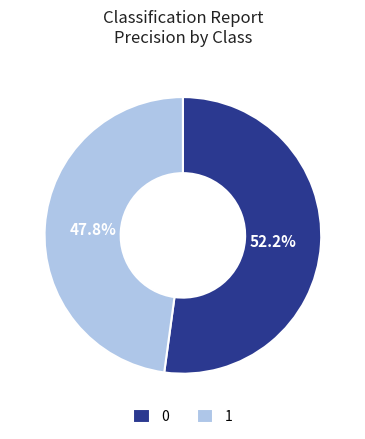

To the nearest percent, what portion does 1 represent?

48%